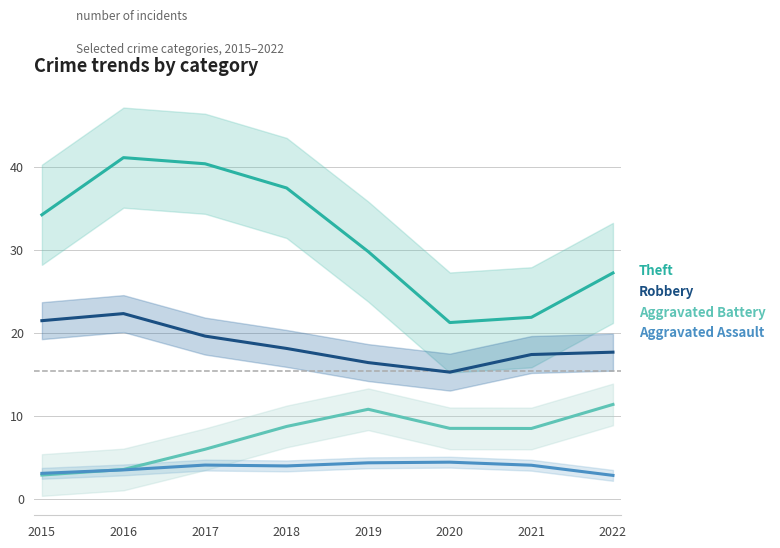

Is it true that Robbery equals 16.4 at 2019?

True